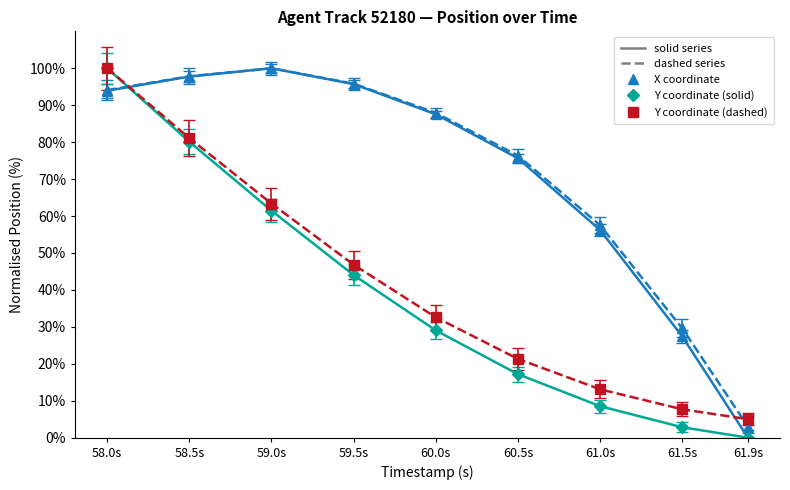

What is the spread (max minus min) of values at 59.5s?

51.8